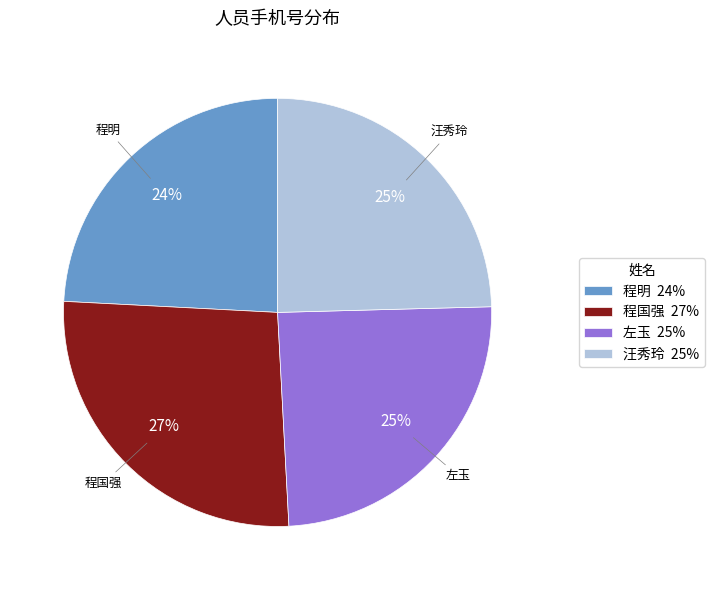

To the nearest percent, what portion does 汪秀玲 represent?

25%